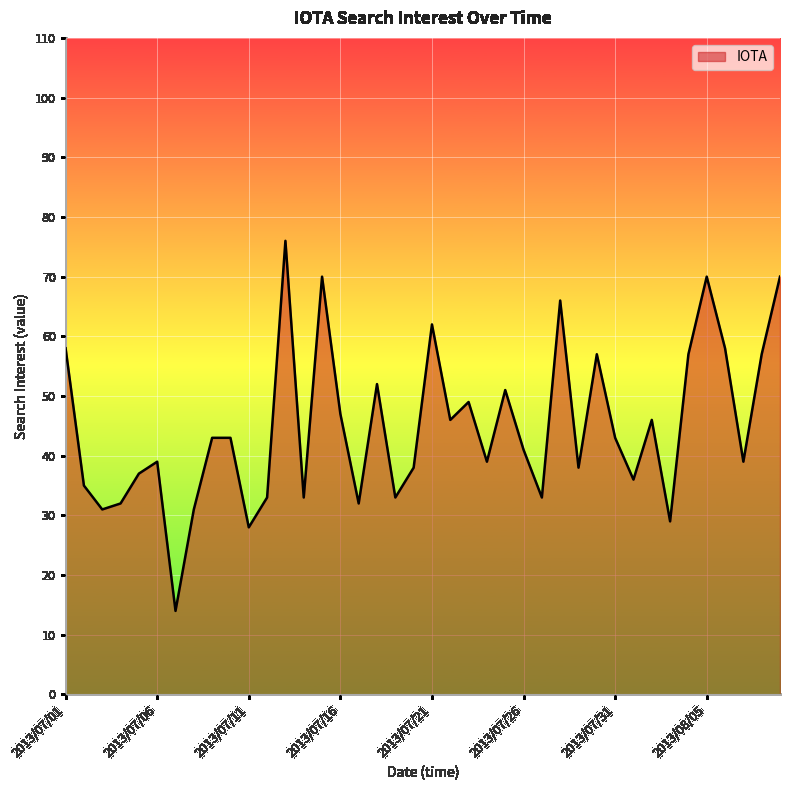

What is the difference between the maximum and minimum values?

62